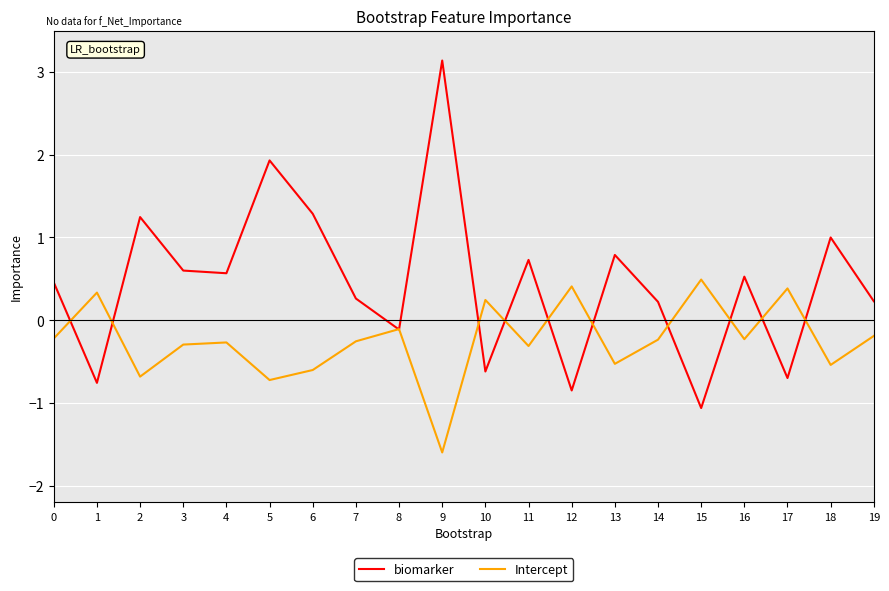

What is the sum of the Intercept values at 2 and 6?

-1.3